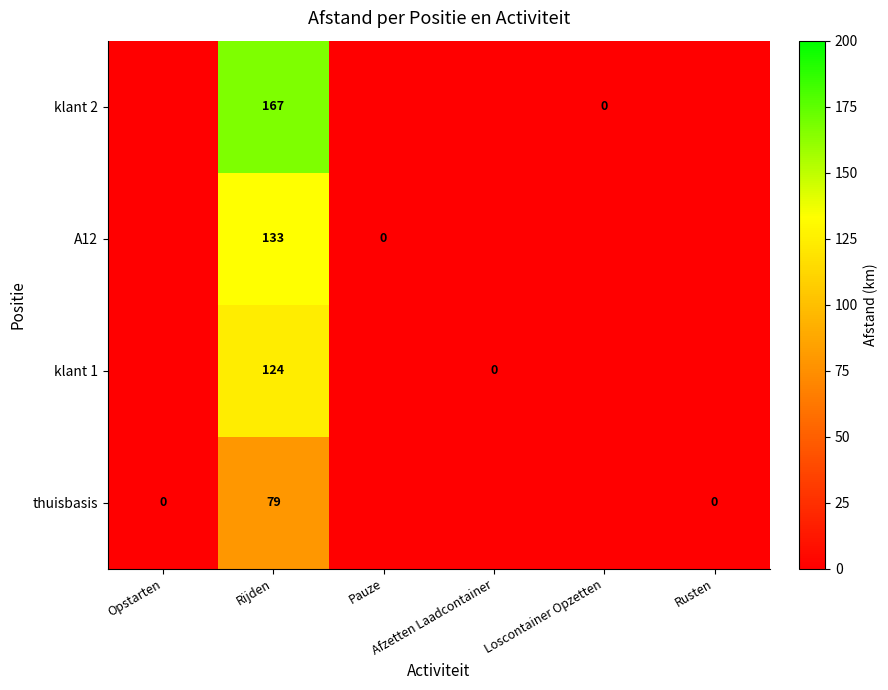

Is the value of klant 1 at Rijden greater than the value of A12 at Afzetten Laadcontainer?

Yes